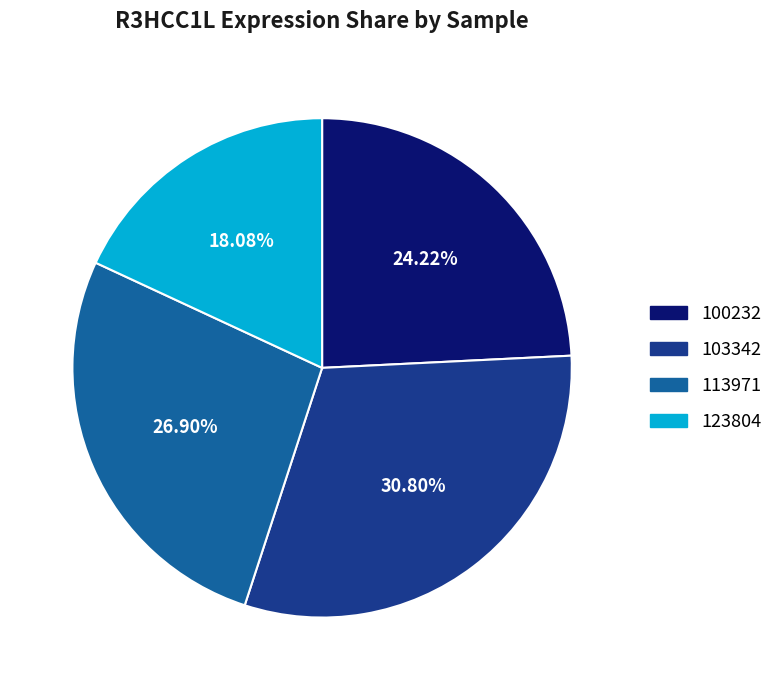

Is the sum of 103342 and 100232 greater than half?

Yes